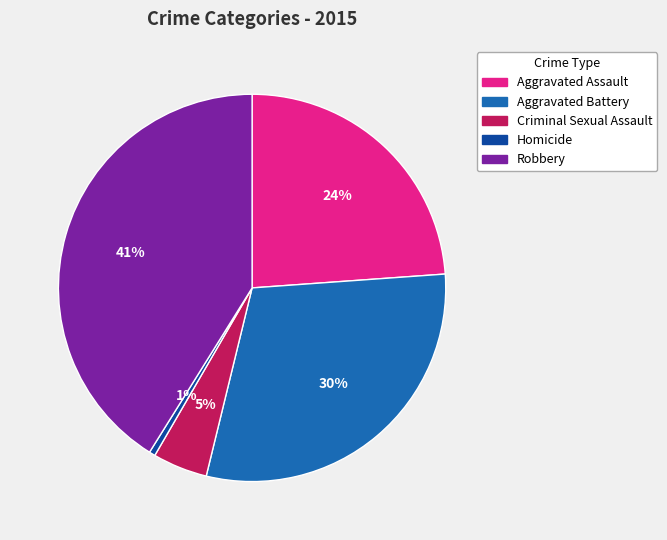

To the nearest percent, what percentage of the pie is Criminal Sexual Assault?

5%